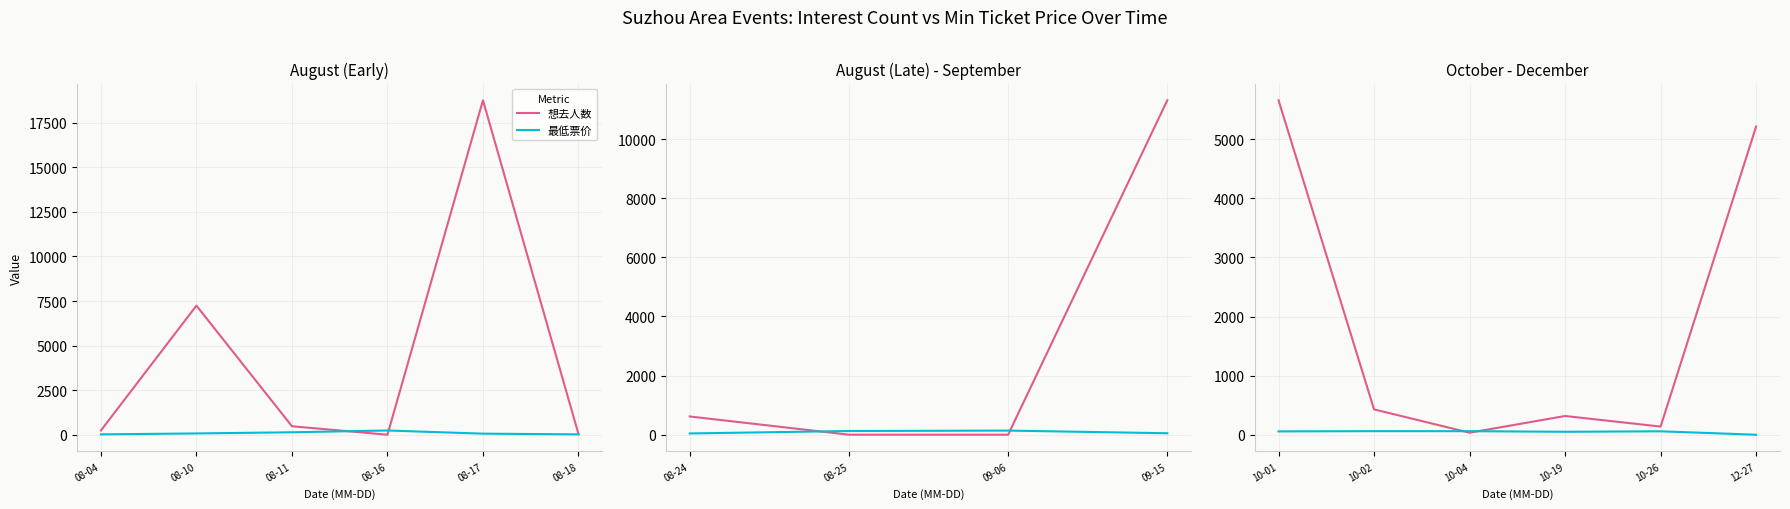

Rank the series by their average value, from highest to lowest.

想去人数, 最低票价